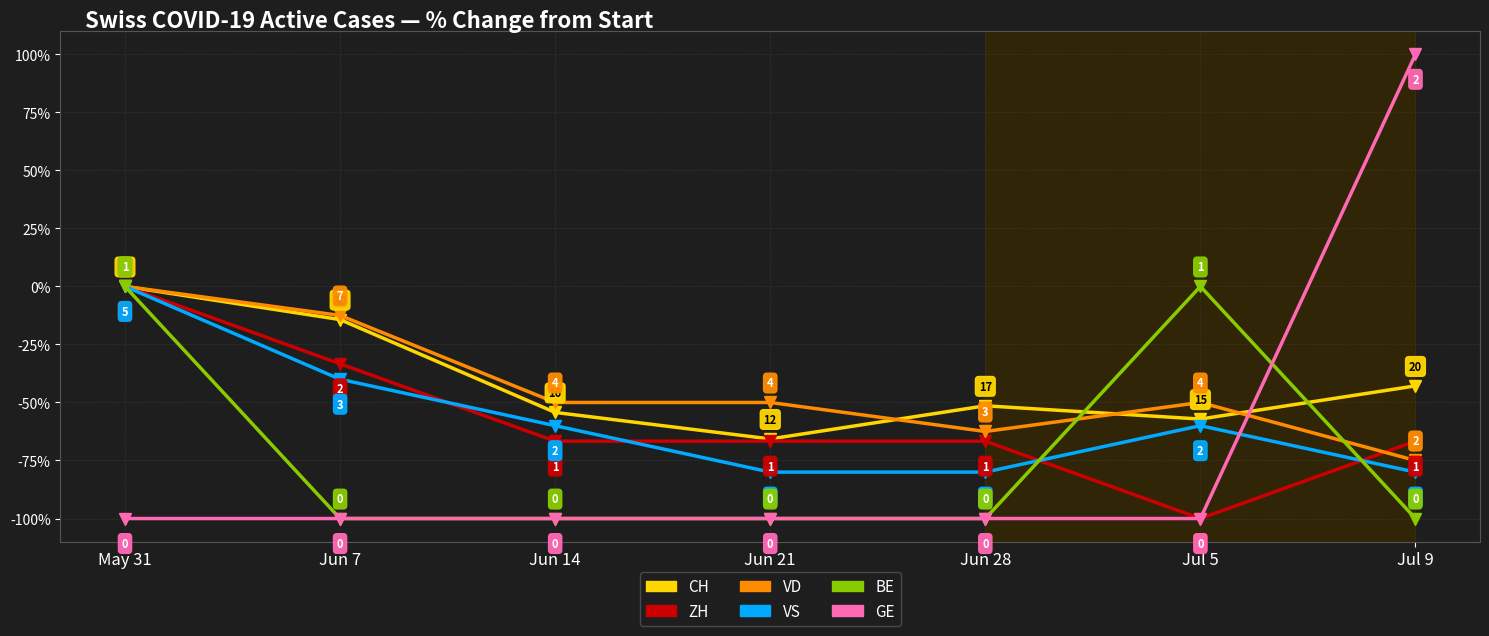

How many data points does each series have?

7